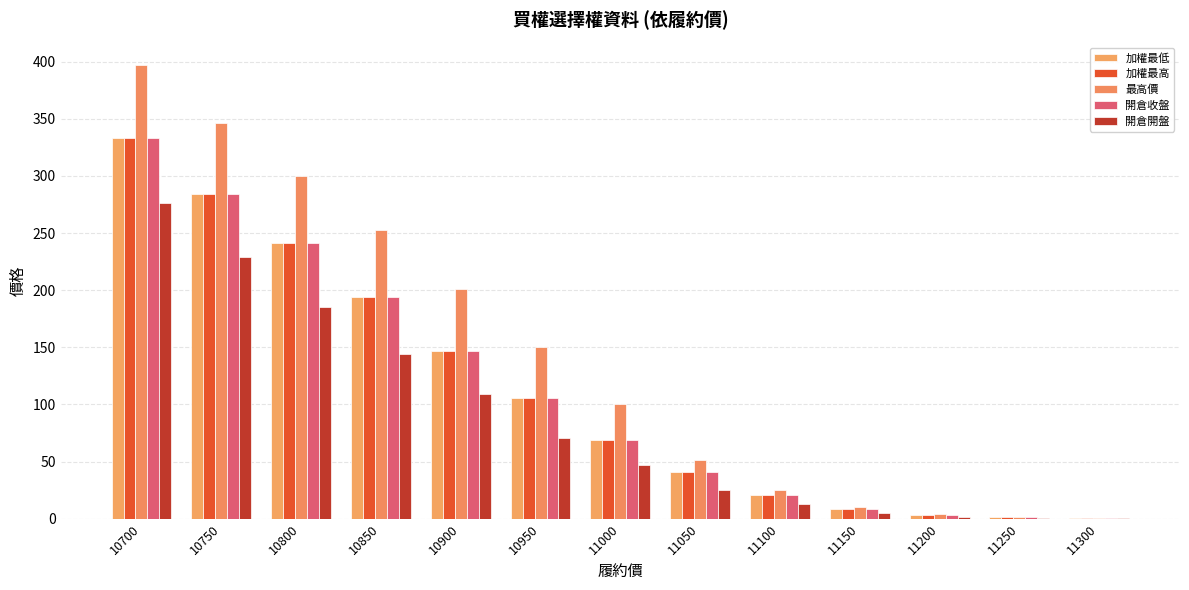

Reading left to right, transcribe all the data shown in this chart.

加權最低: 333.0	284.0	241.0	194.0	147.0	106.0	69.0	40.5	21.0	8.8	3.4	1.2	0.5
加權最高: 333.0	284.0	241.0	194.0	147.0	106.0	69.0	40.5	21.0	8.8	3.4	1.2	0.5
最高價: 397.0	346.0	300.0	253.0	201.0	150.0	100.0	51.0	25.0	10.5	4.0	1.4	0.6
開倉收盤: 333.0	284.0	241.0	194.0	147.0	106.0	69.0	40.5	21.0	8.8	3.4	1.2	0.5
開倉開盤: 276.0	229.0	185.0	144.0	109.0	71.0	47.0	25.5	12.5	5.2	1.8	0.5	0.3